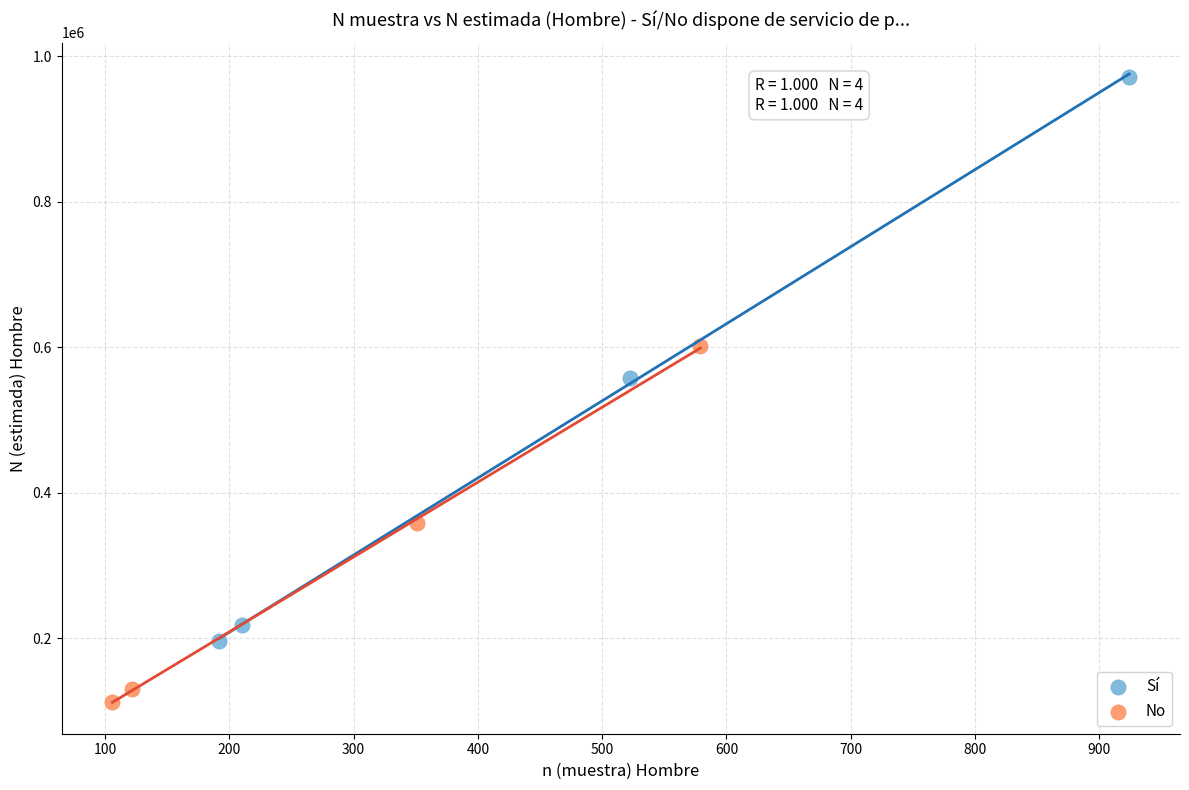

What are all the series names shown in the legend?

Sí, No